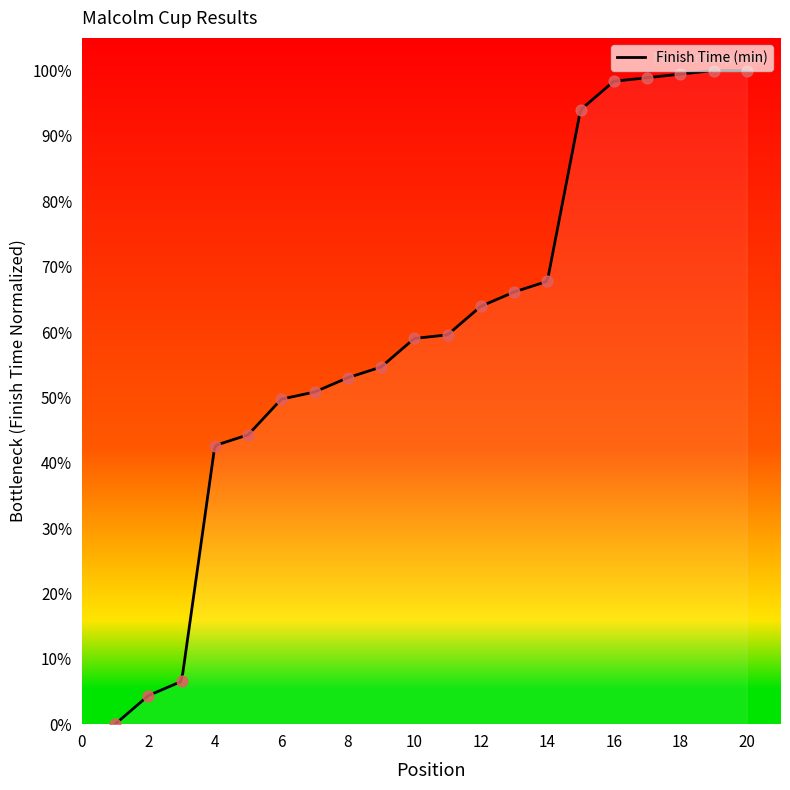

Approximately how many times larger is the value at 4 compared to 6?

0.9